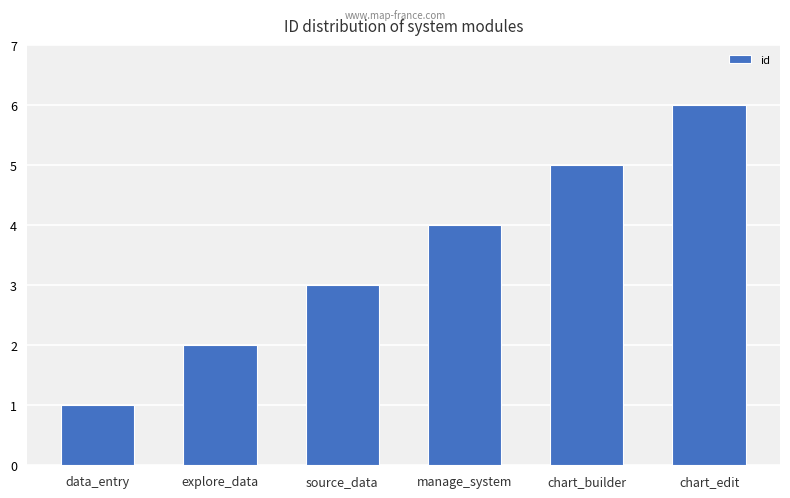

Is it true that the value at source_data is 1?

False